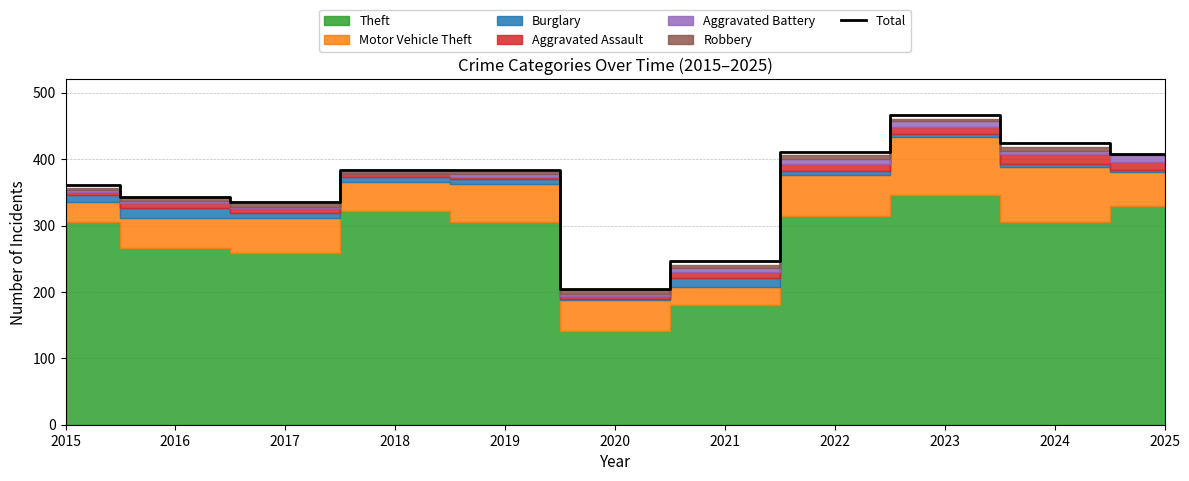

What is the value of the 6th point from the left?

204